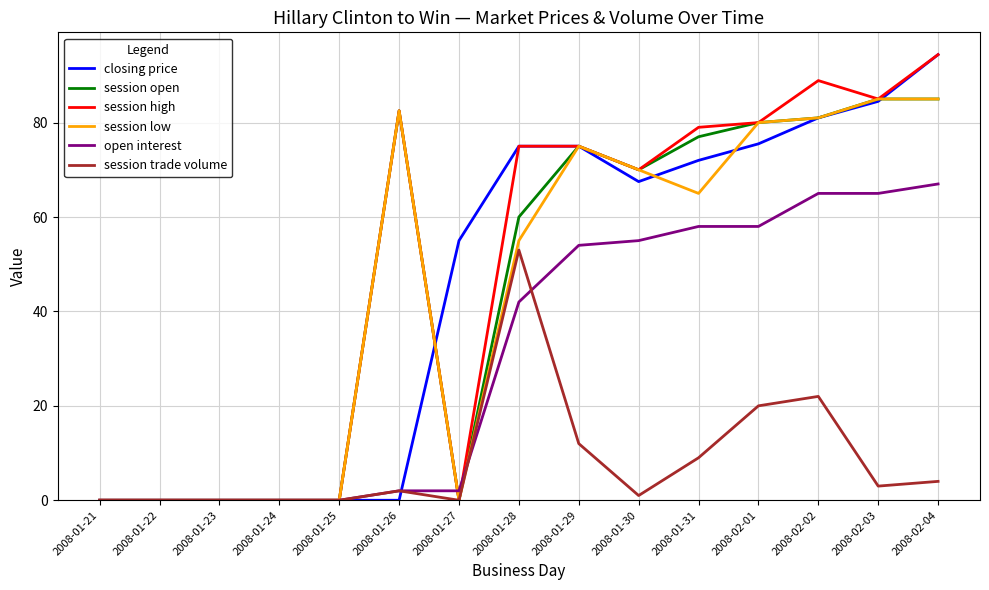

What is the maximum value for closing price?

94.4